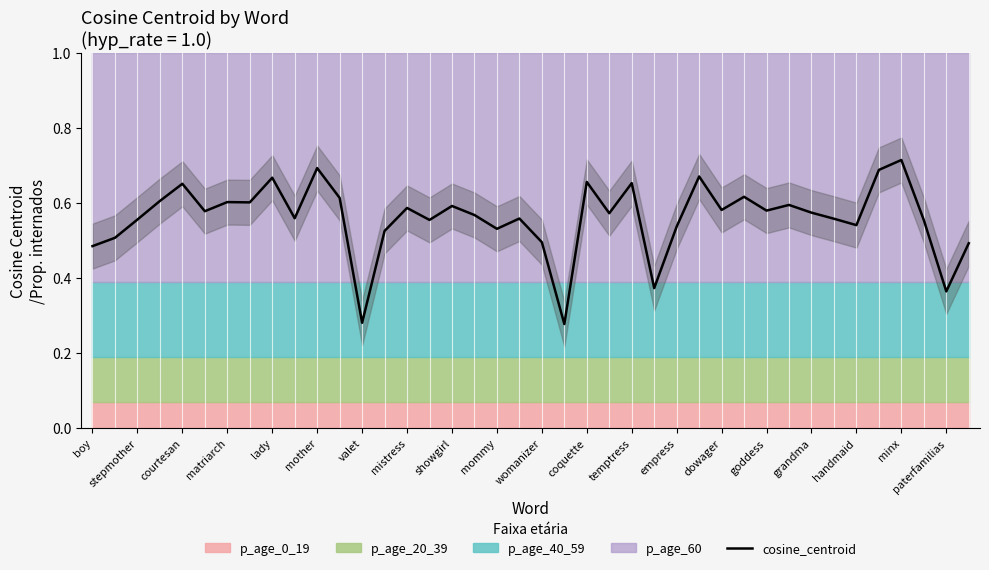

Count the values in the range 0 to 1.

40